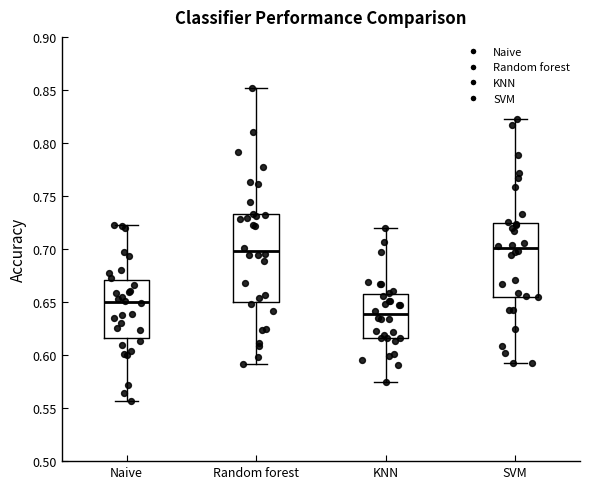

Which box's median line is the lowest?

KNN